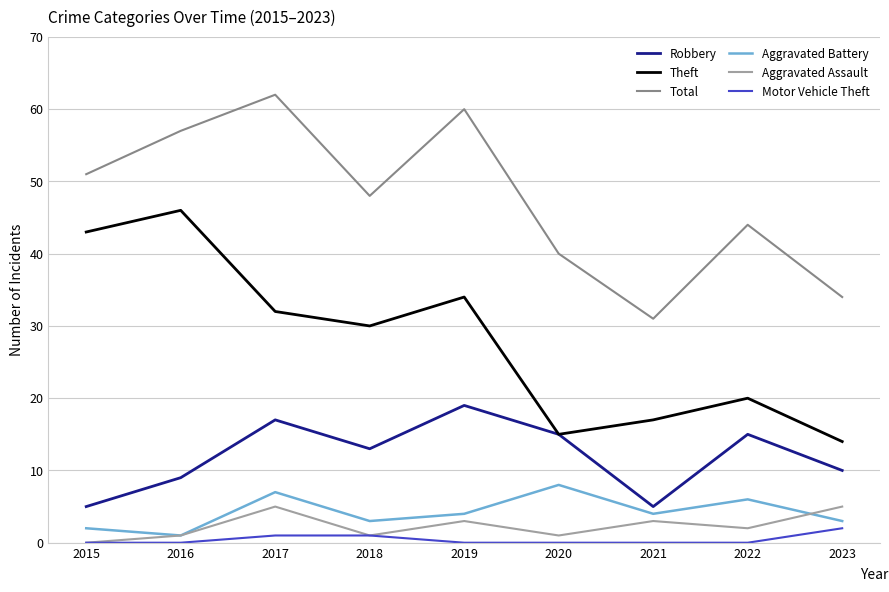

Which series has the largest range (max minus min)?

Theft